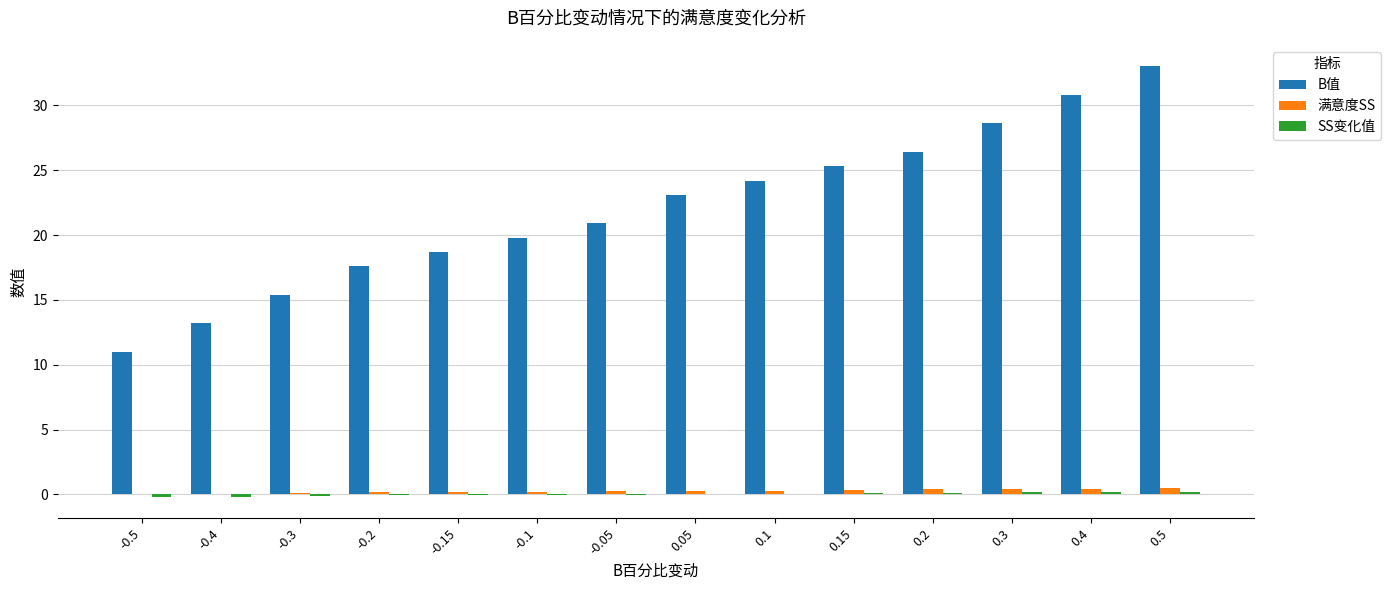

What is the maximum value for B值?

33.0